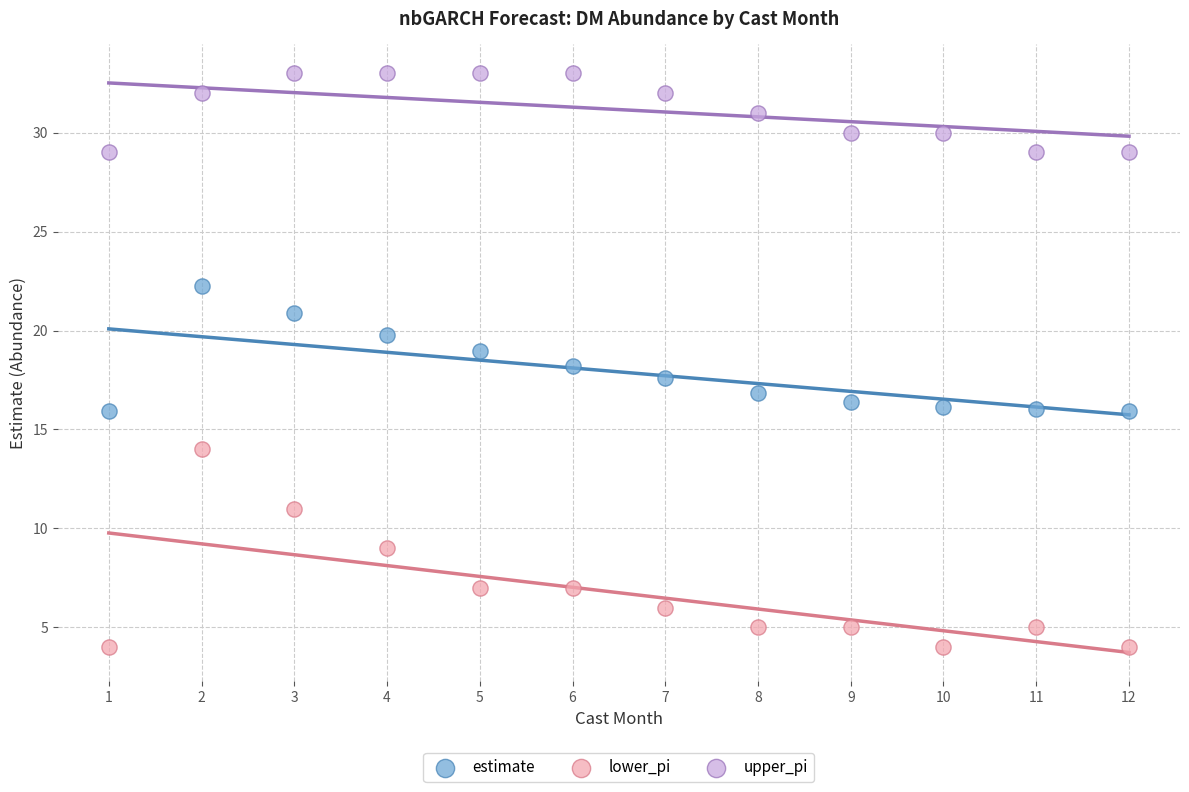

Which series reaches the minimum Y coordinate?

lower_pi